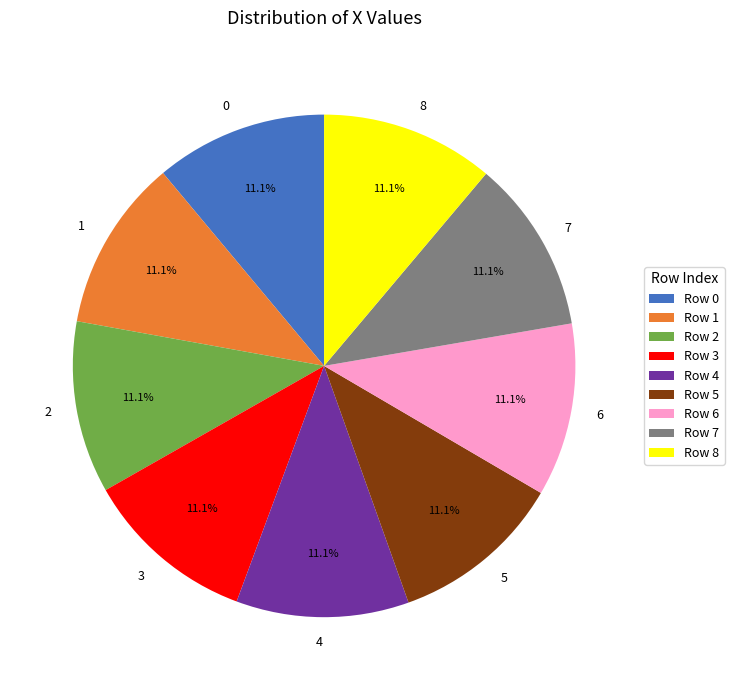

To the nearest percent, what portion does 2 represent?

11%